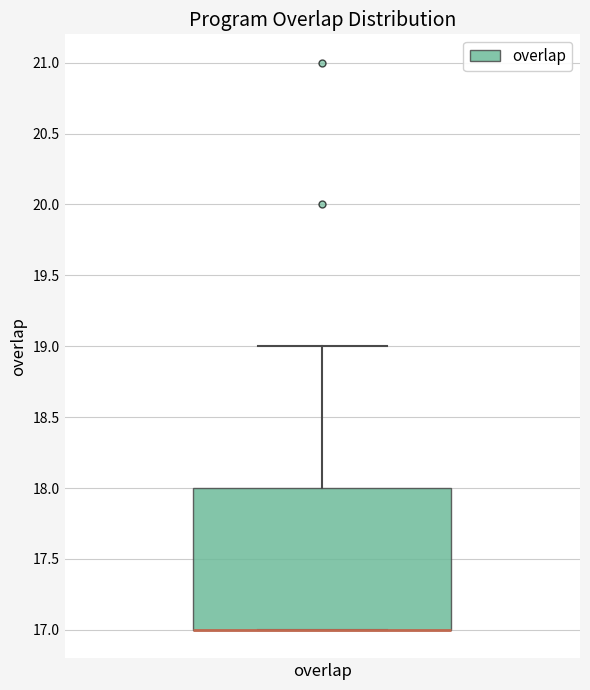

Transcribe this box plot: give where the median line is, the range the box spans, and where the two whiskers end, as read against the y-axis. The values are not printed on the chart, so give them approximately, as read against the axis.

median 17 (drawn on the box's lower edge), box 17 to 18, whiskers 17 to 19